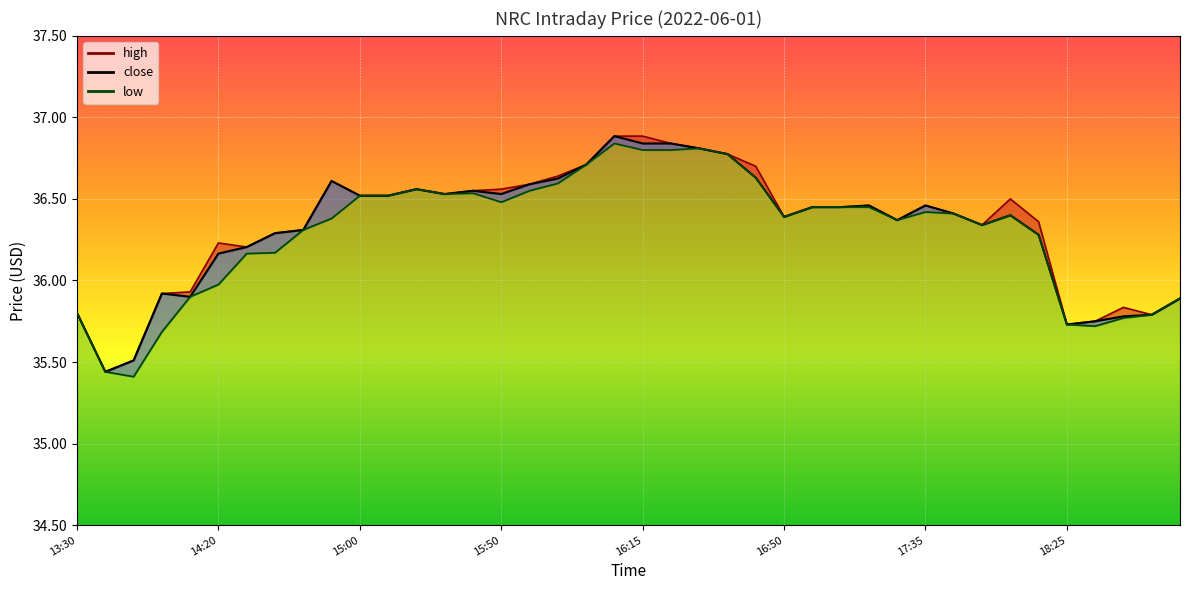

What position from the right is 18:25?

5